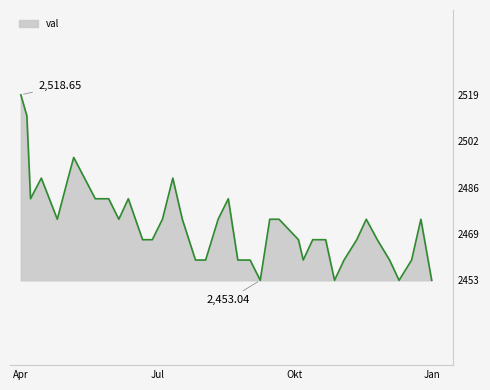

What is the difference between the maximum and minimum values?

65.6